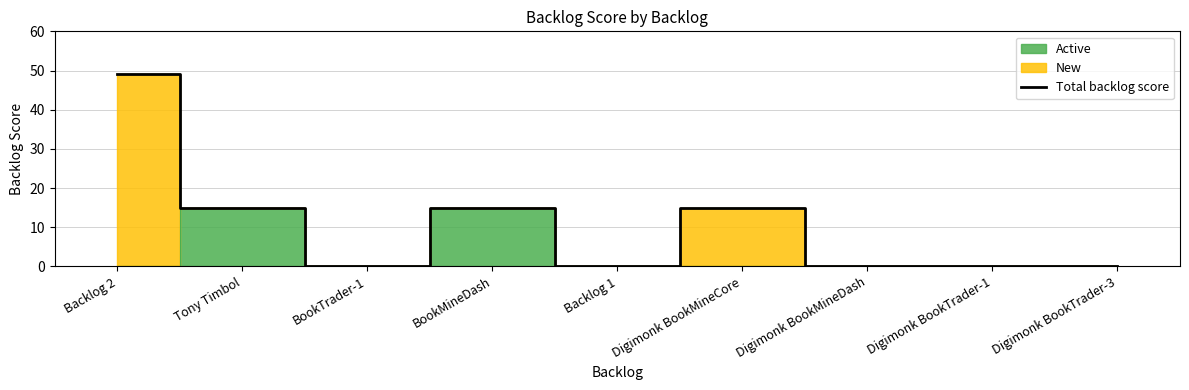

What position from the right is Backlog 2?

9